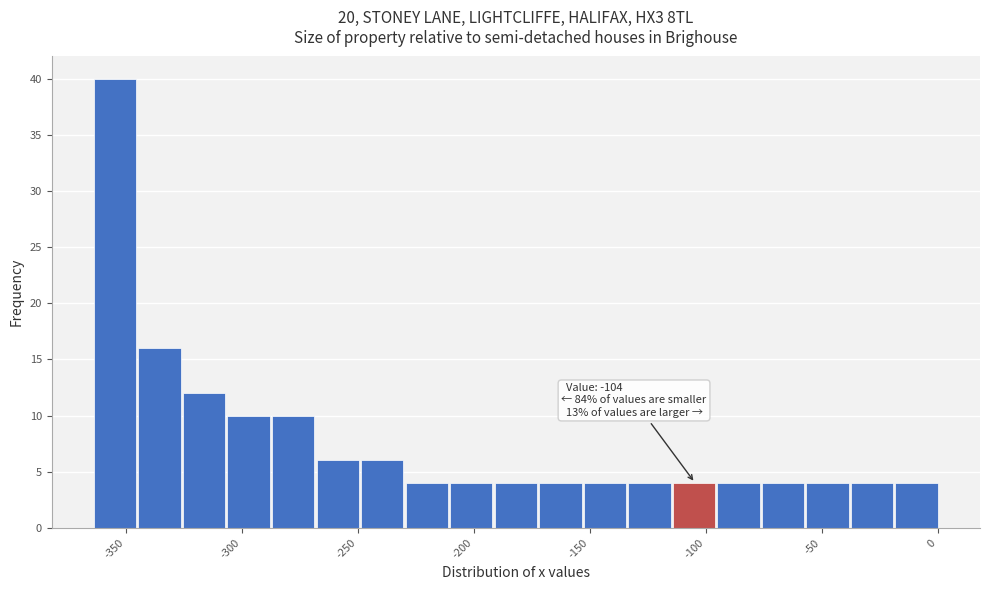

Read against the x-axis, roughly where is the centre of the tallest bar?

-355